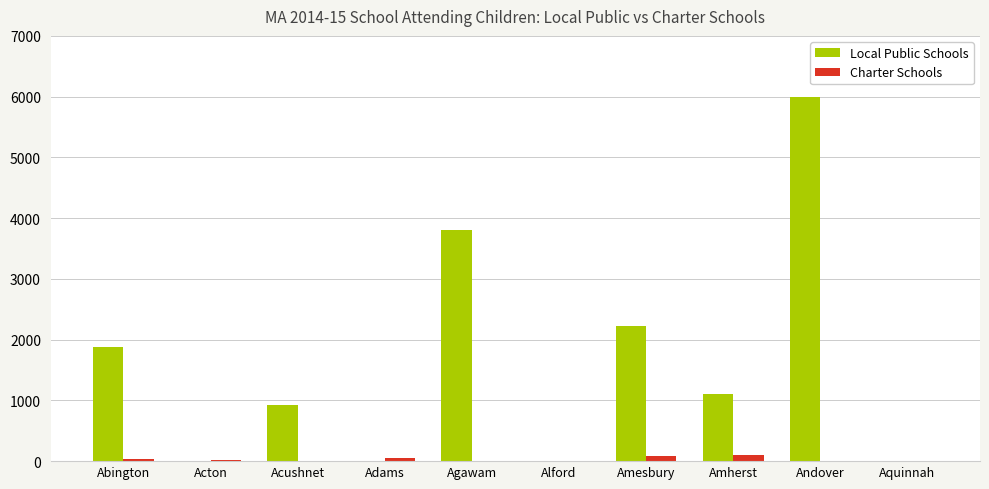

At which category is the sum across all series the highest?

Andover